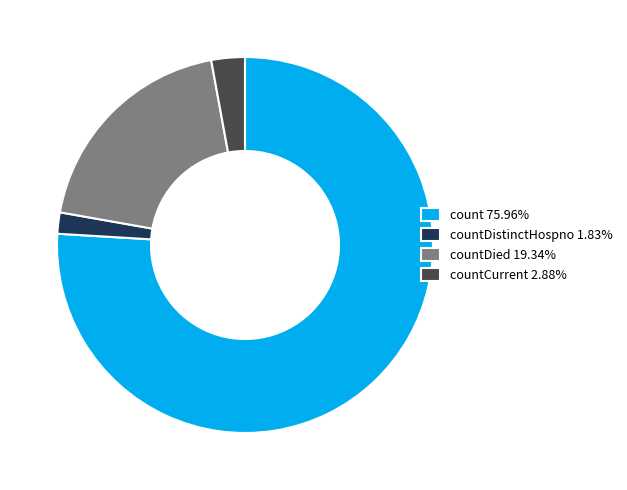

Is the sum of countCurrent 2.88% and countDied 19.34% greater than half?

No